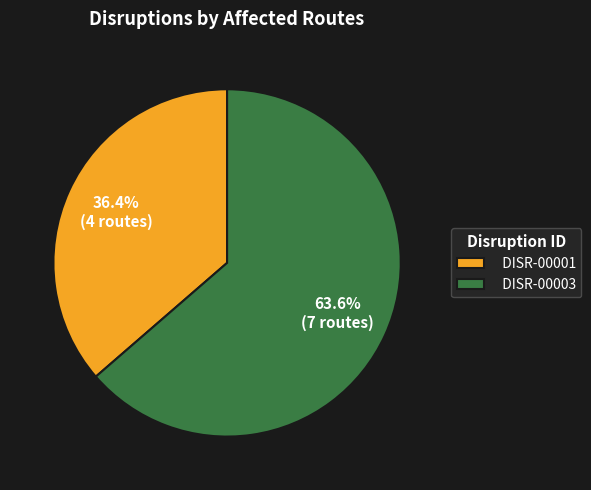

Between DISR-00001 and DISR-00003, which is larger?

DISR-00003